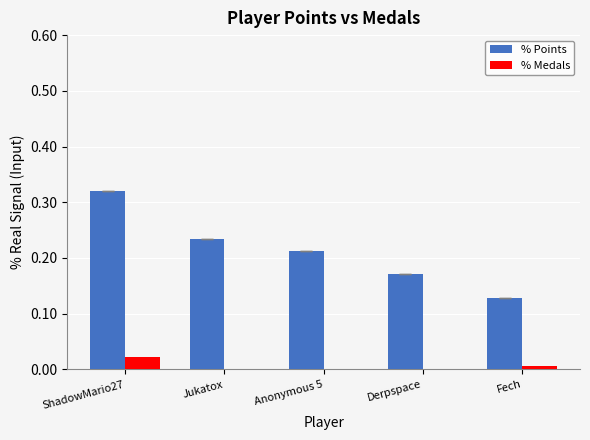

Between ShadowMario27 and Jukatox, which series saw the biggest shift?

% Points